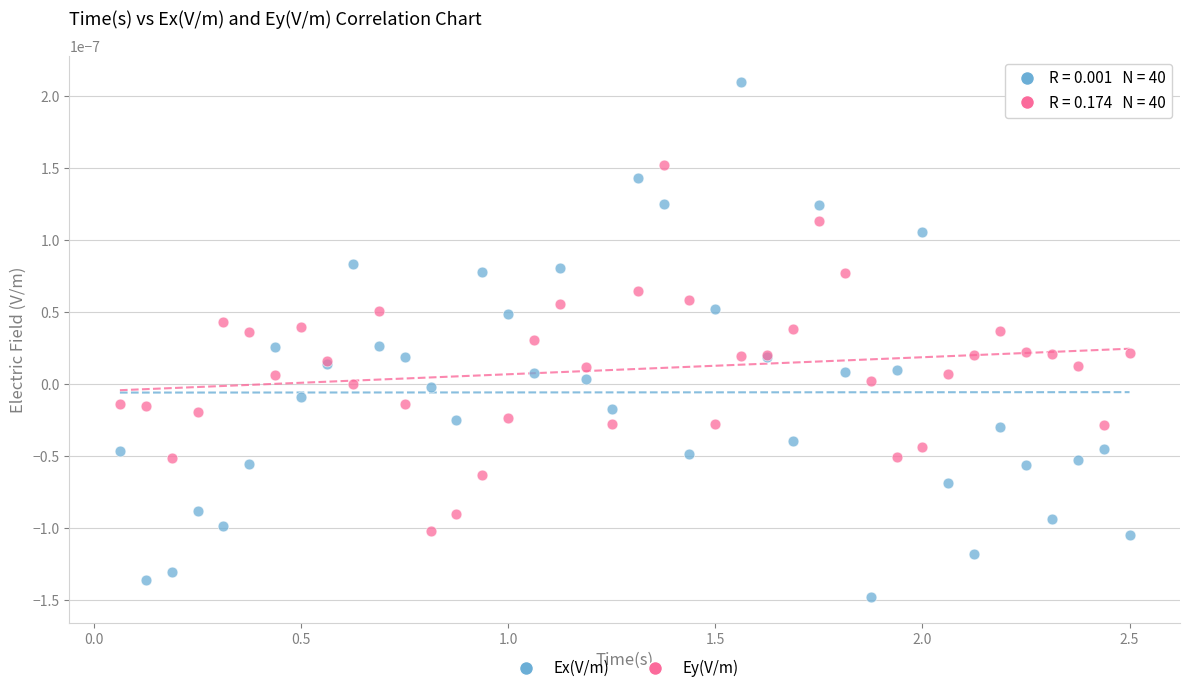

Which series reaches the minimum Y coordinate?

Ex(V/m)